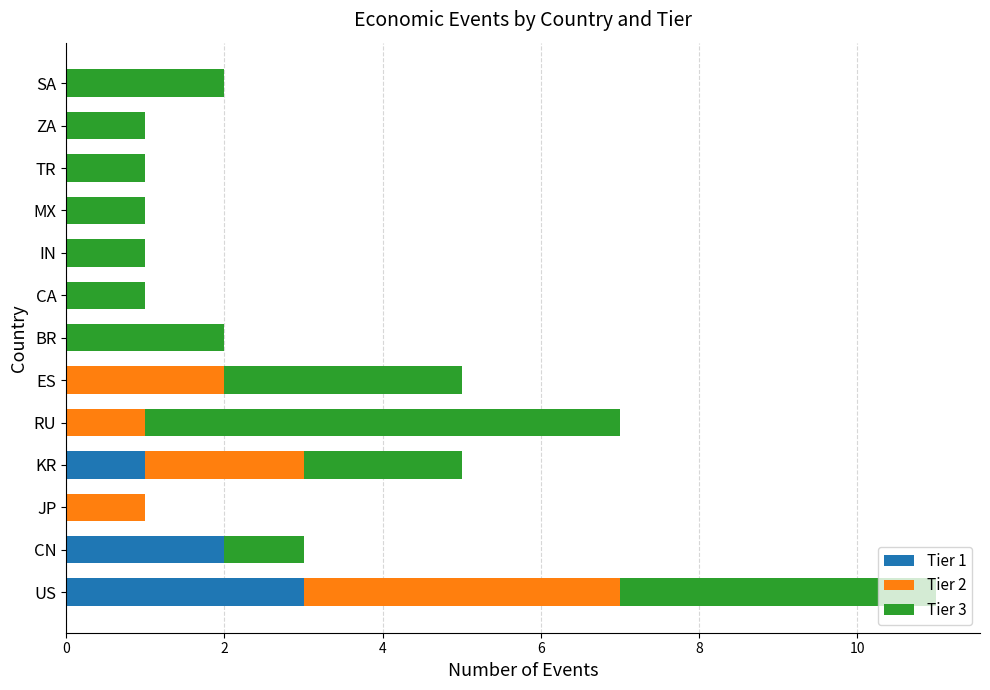

Is it true that Tier 1 equals 3 at CN?

False